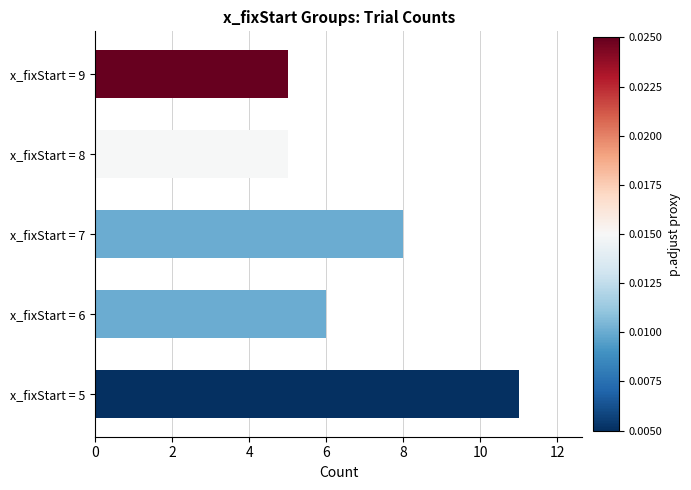

Count the number of data series in this chart.

1